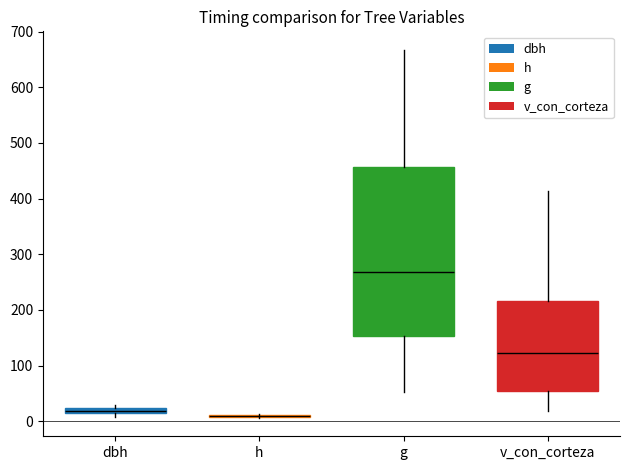

Where does the lower whisker of the box for g end on the y-axis? The values are not printed on the chart, so give them approximately, as read against the axis.

50